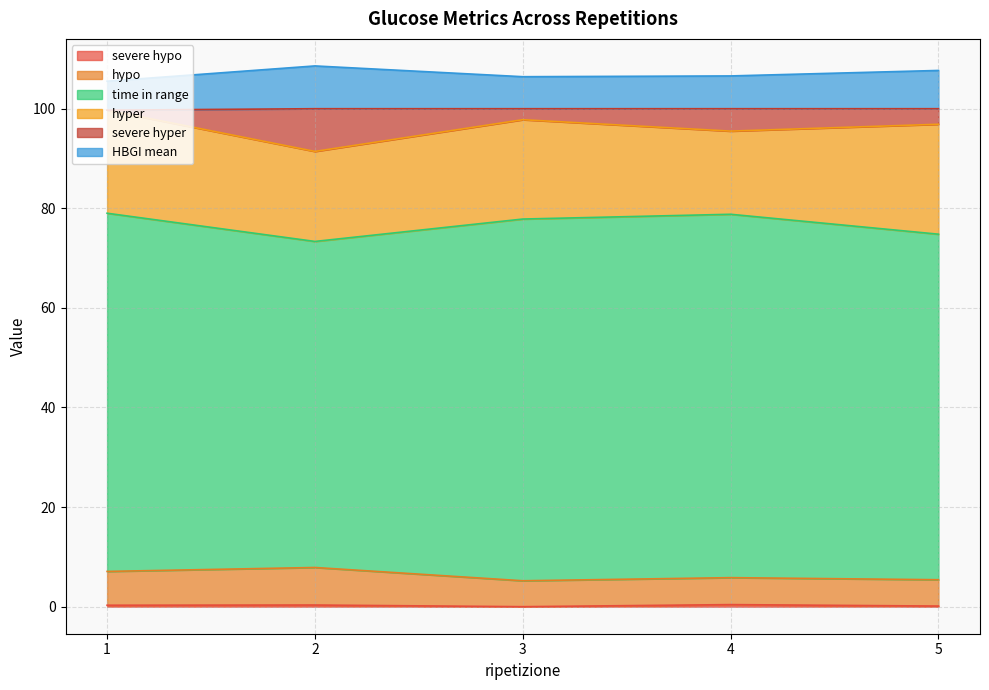

What is the approximate value of HBGI mean at 1?

105.5